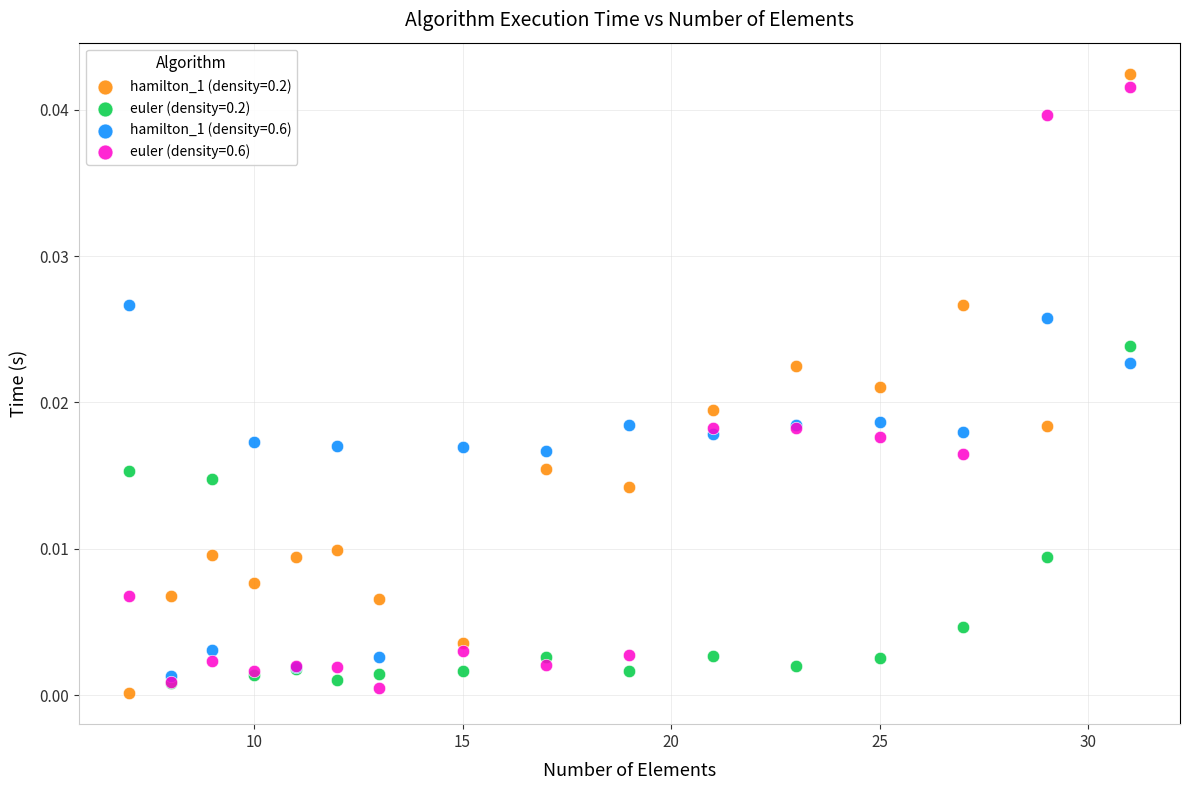

What are all the series names shown in the legend?

hamilton_1 (density=0.2), euler (density=0.2), hamilton_1 (density=0.6), euler (density=0.6)